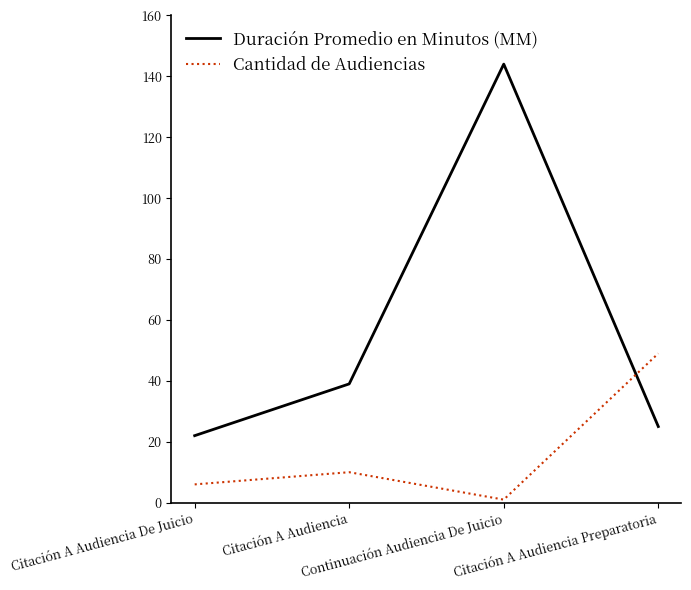

Which series has the widest spread of values?

Duración Promedio en Minutos (MM)